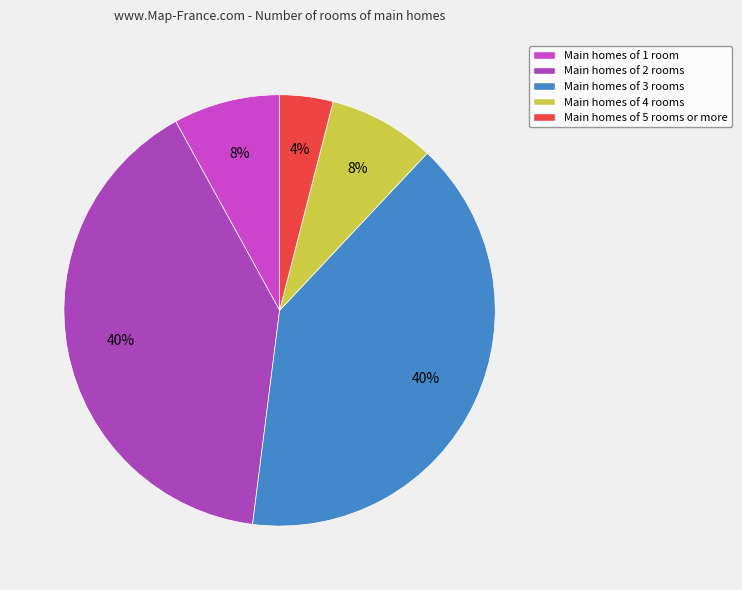

Count the number of slices in the pie.

5